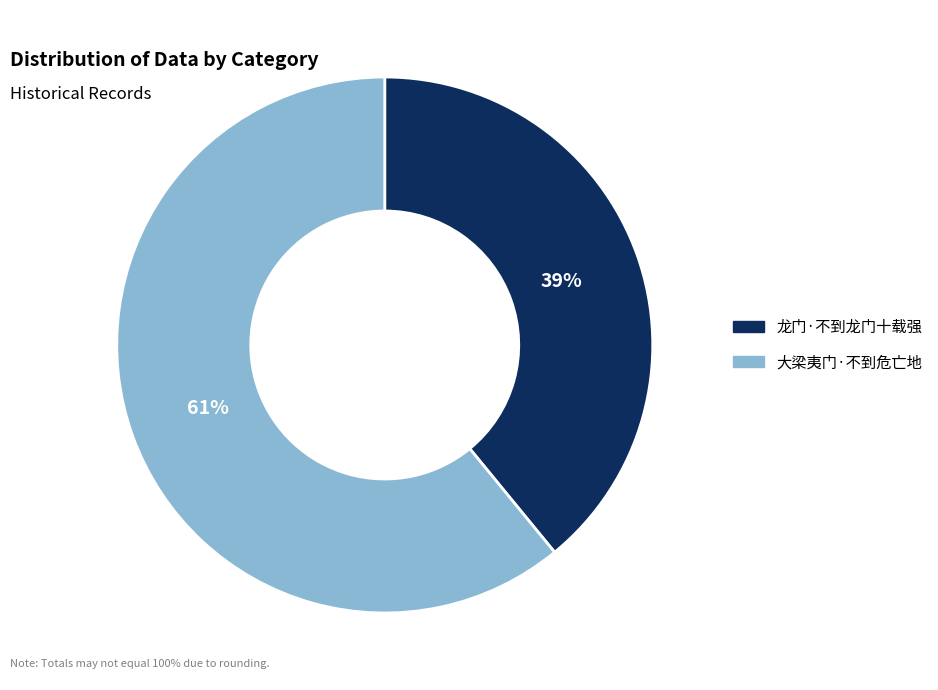

To the nearest percent, what is the average slice percentage?

50%